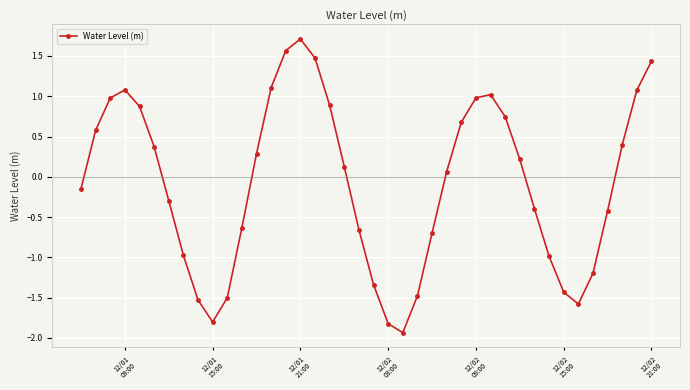

What is the sum of all values?

-3.2